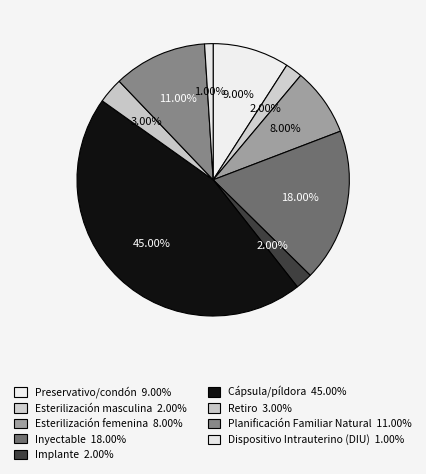

Is the sum of Esterilización masculina and Planificación Familiar Natural greater than half?

No